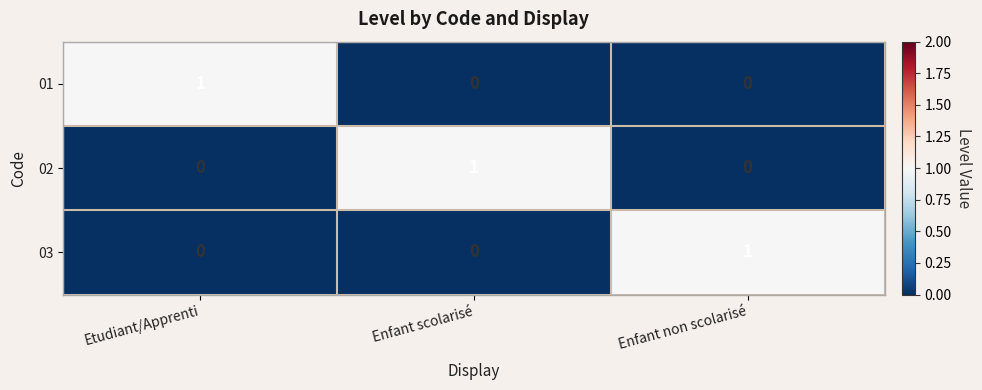

The value of 01 at Enfant scolarisé is 0. True or false?

True